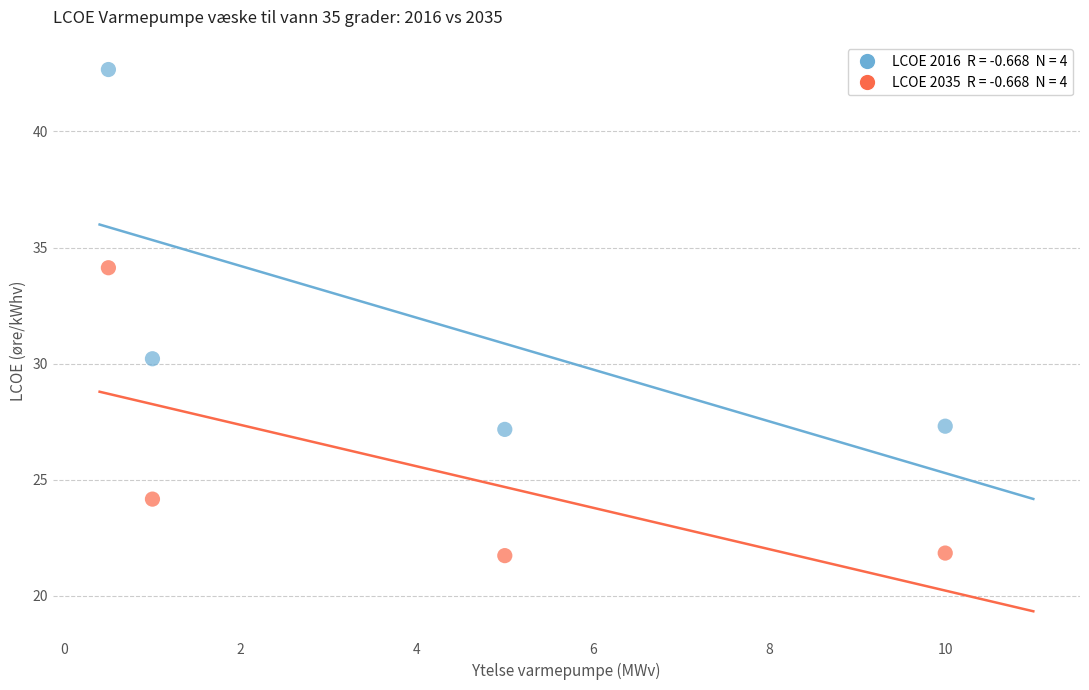

Across all data points, what is the average Y value?

28.7